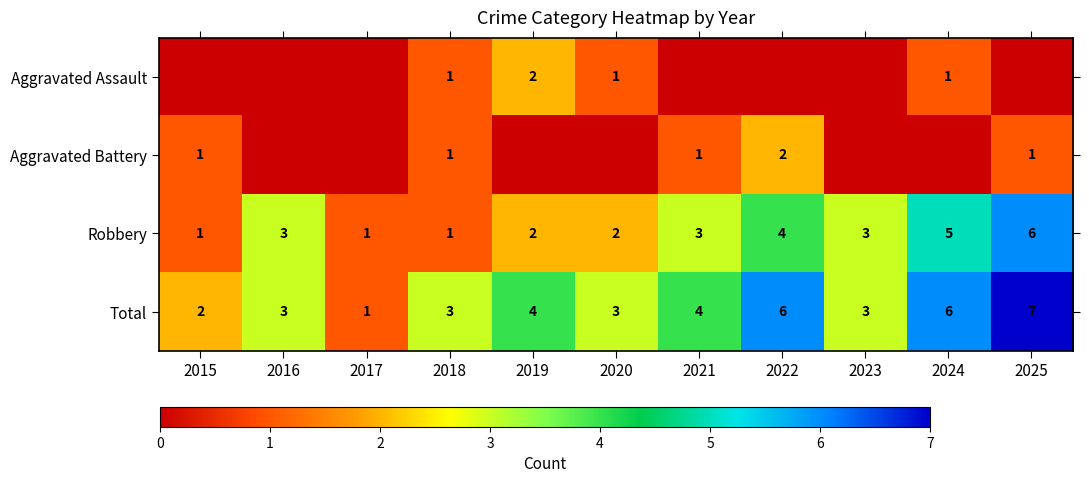

How many values in the Robbery series are below 3?

5